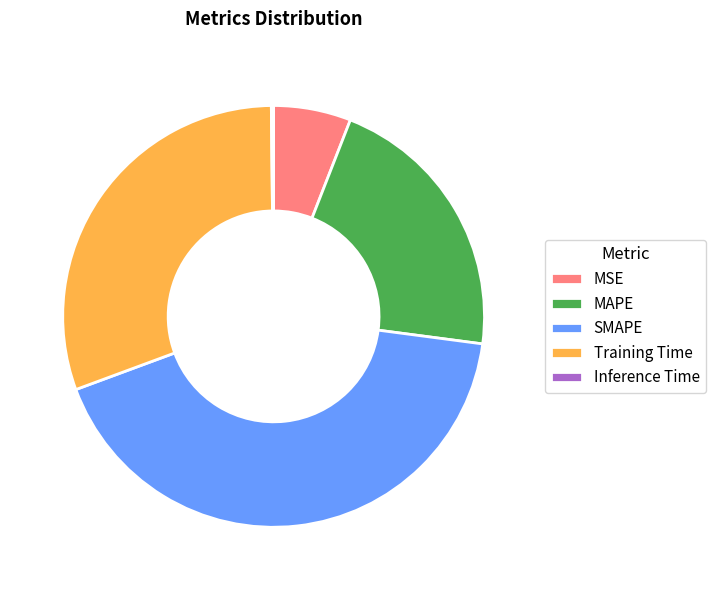

Does any single category account for the majority?

No